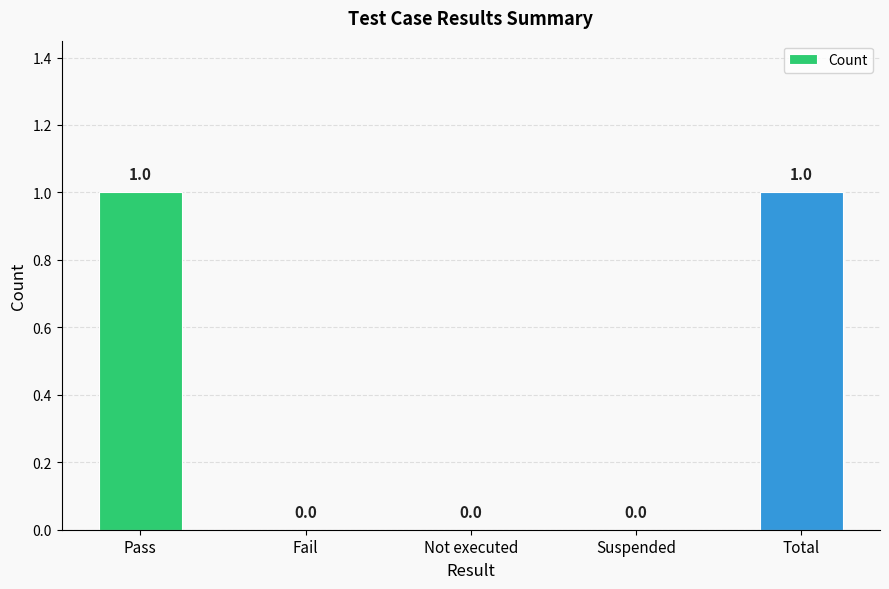

How many values are between 0 and 1?

5